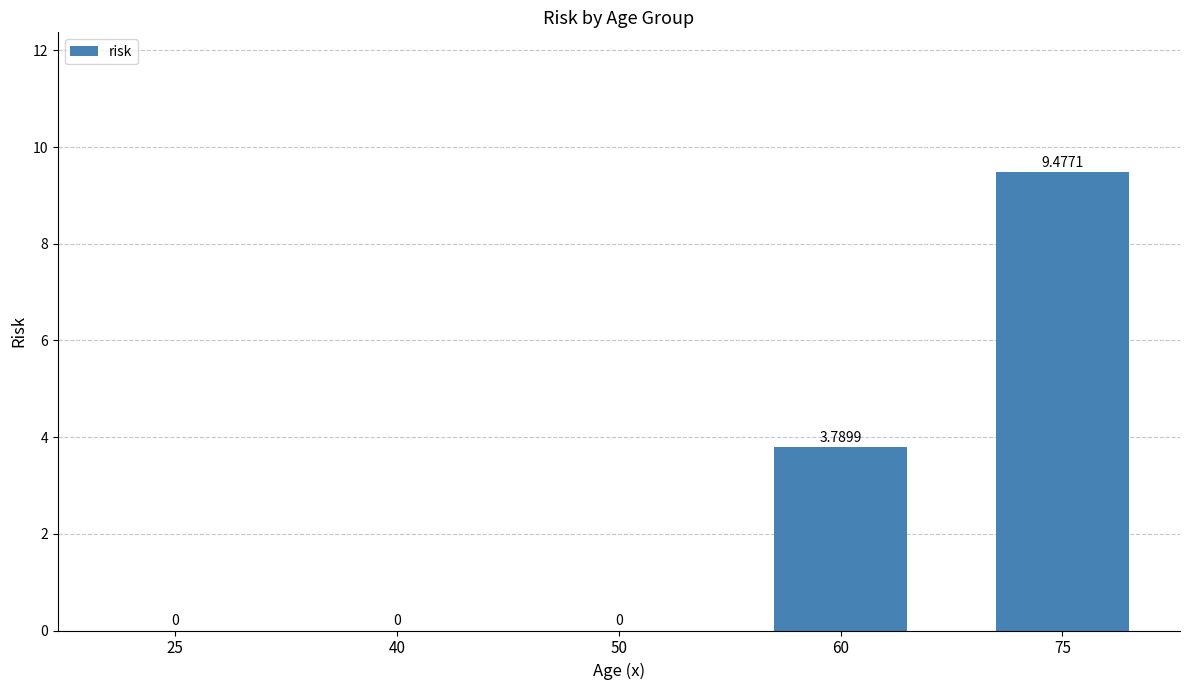

The chart shows a value of 0.0 at 40. True or false?

True